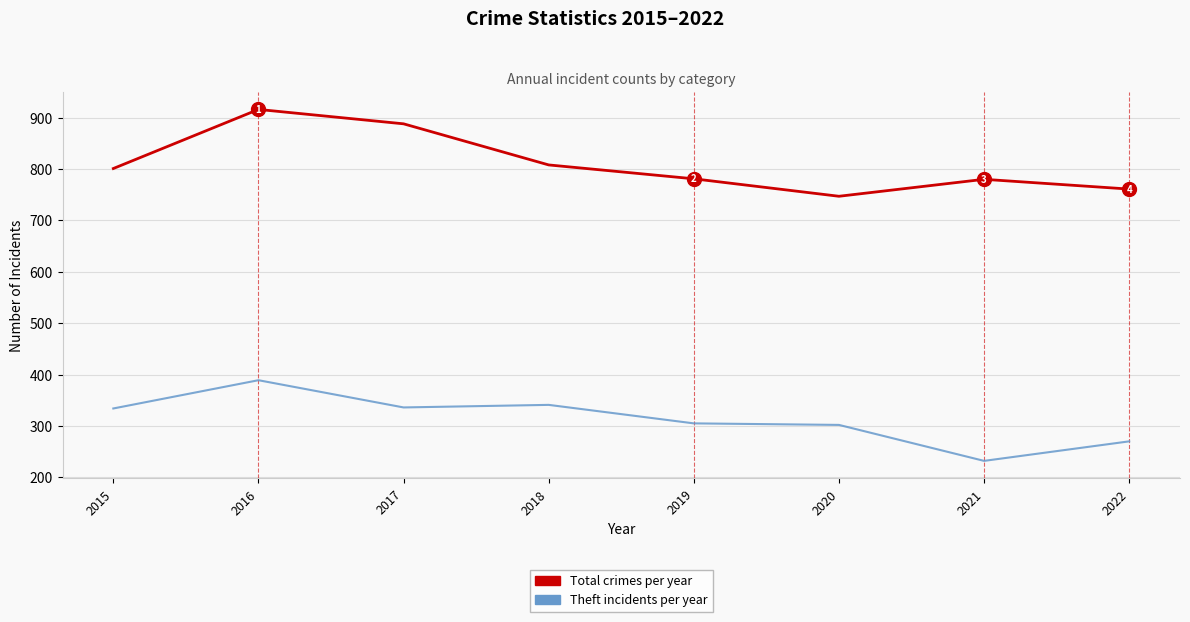

What is the total value across all series at 2017?

1224